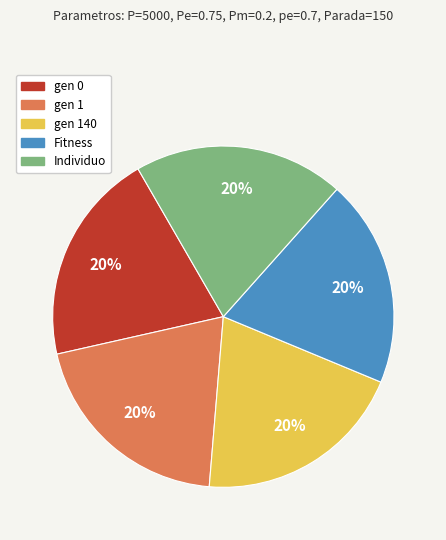

To the nearest percent, what is the combined percentage of Individuo and gen 140?

40%